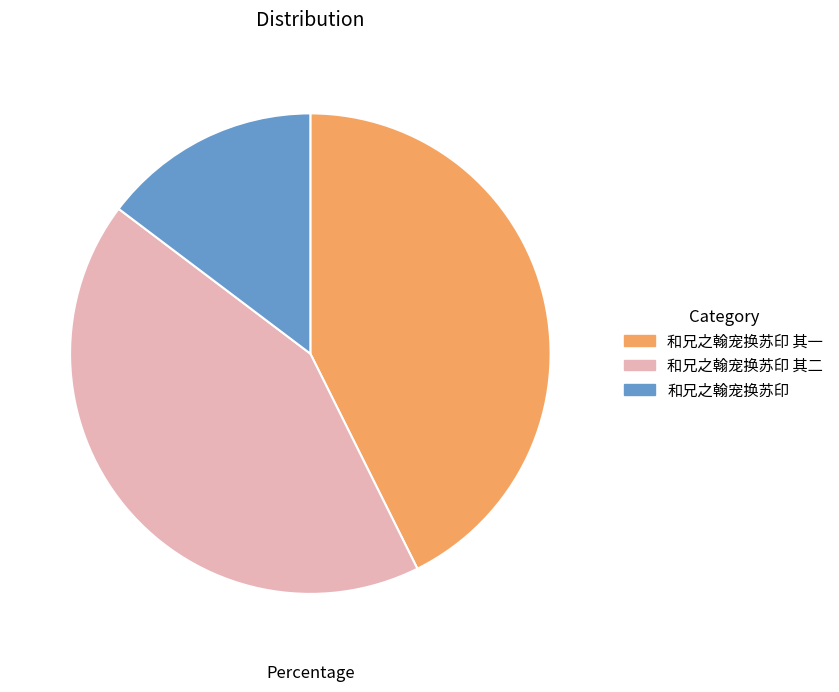

Do 和兄之翰宠换苏印 and 和兄之翰宠换苏印 其一 together represent more than half of the pie?

Yes